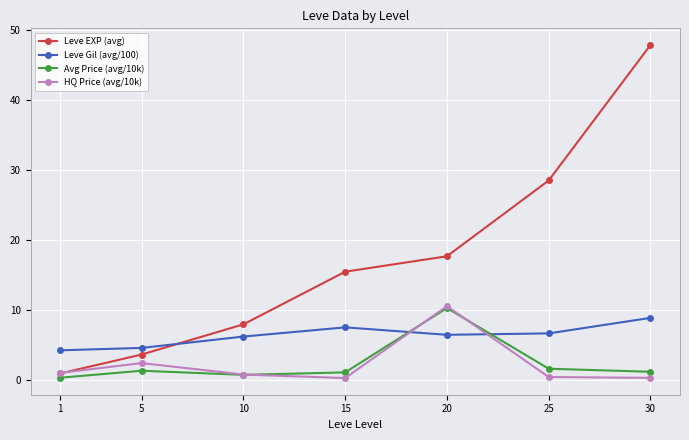

How many interior local peaks does the Avg Price (avg/10k) series have?

2